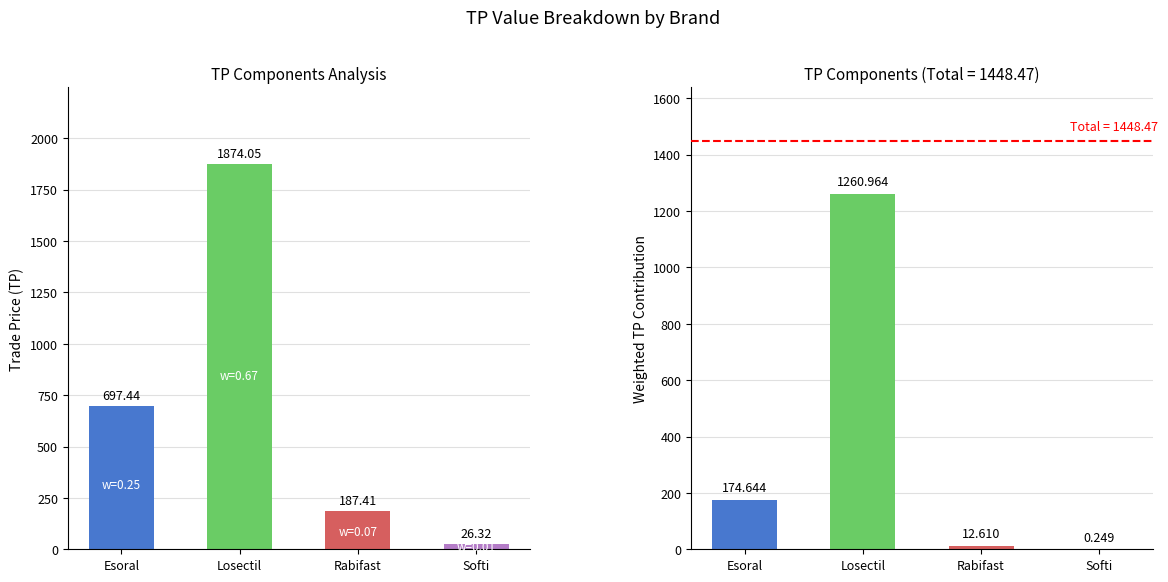

Between Esoral and Softi, which series saw the biggest shift?

TP